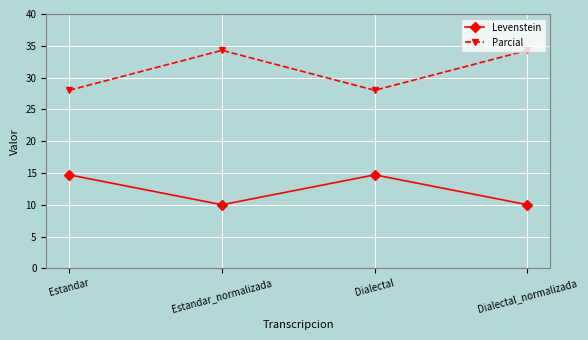

What is the minimum value shown in the chart?

10.0